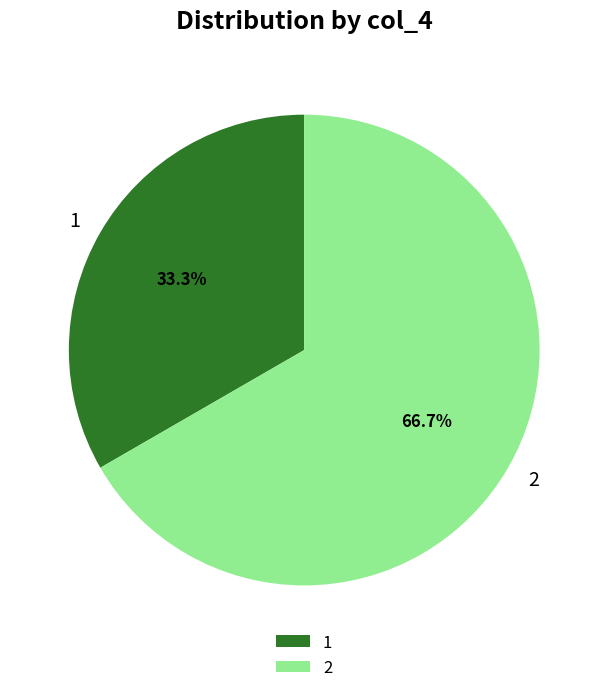

Between 2 and 1, which is larger?

2